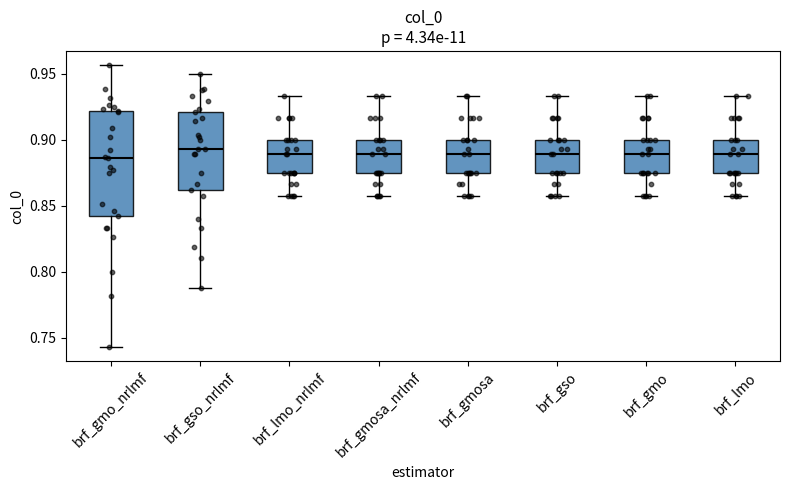

Reading left to right, read every box against the y-axis: the position of its median line, the range the box covers, and the ends of its whiskers. The values are not printed on the chart, so give them approximately, as read against the axis.

brf_gmo_nrlmf: median 0.885, box 0.840 to 0.920, whiskers 0.745 to 0.955
brf_gso_nrlmf: median 0.895, box 0.860 to 0.920, whiskers 0.790 to 0.950
brf_lmo_nrlmf: median 0.890, box 0.875 to 0.900, whiskers 0.855 to 0.935
brf_gmosa_nrlmf: median 0.890, box 0.875 to 0.900, whiskers 0.855 to 0.935
brf_gmosa: median 0.890, box 0.875 to 0.900, whiskers 0.855 to 0.935
brf_gso: median 0.890, box 0.875 to 0.900, whiskers 0.855 to 0.935
brf_gmo: median 0.890, box 0.875 to 0.900, whiskers 0.855 to 0.935
brf_lmo: median 0.890, box 0.875 to 0.900, whiskers 0.855 to 0.935